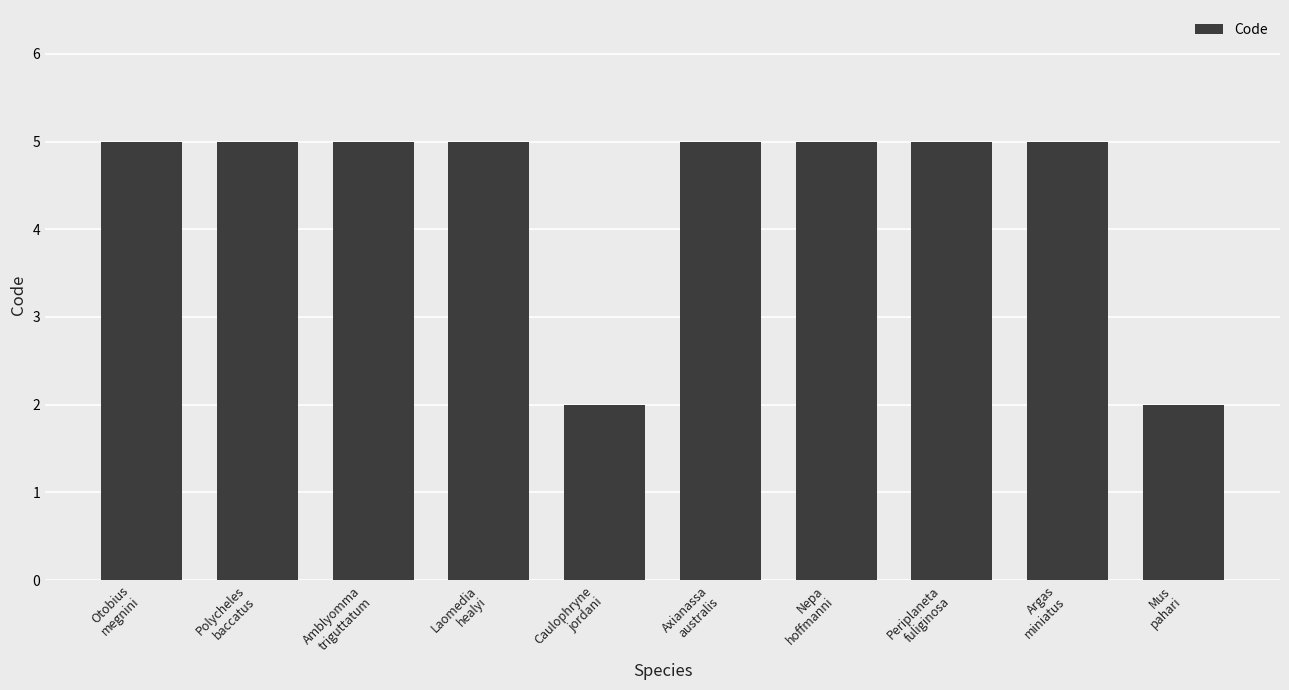

Reading left to right, what are all the values shown in this chart?

Otobius
megnini=5	Polycheles
baccatus=5	Amblyomma
triguttatum=5	Laomedia
healyi=5	Caulophryne
jordani=2	Axianassa
australis=5	Nepa
hoffmanni=5	Periplaneta
fuliginosa=5	Argas
miniatus=5	Mus
pahari=2